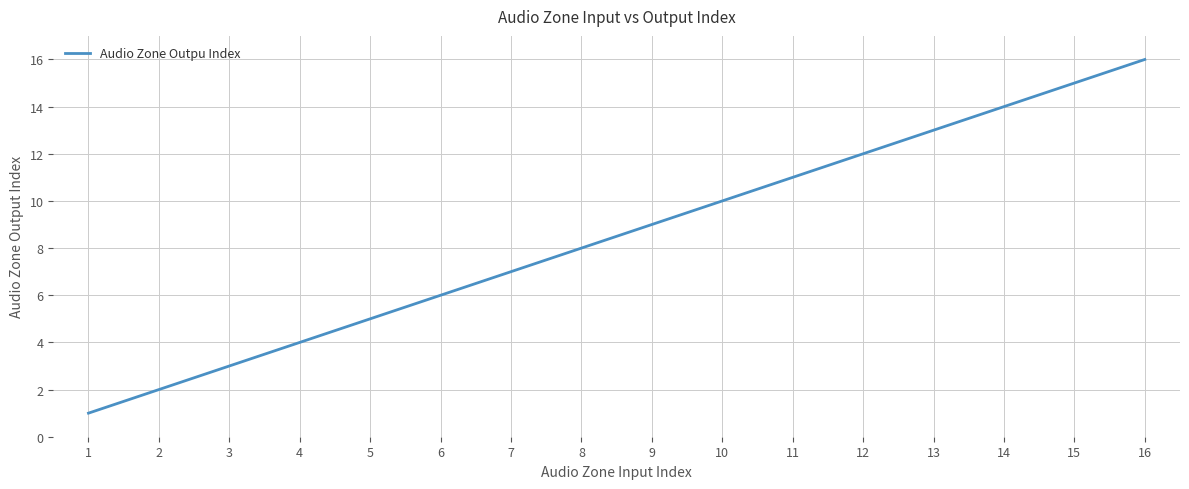

What is the smallest value displayed?

1